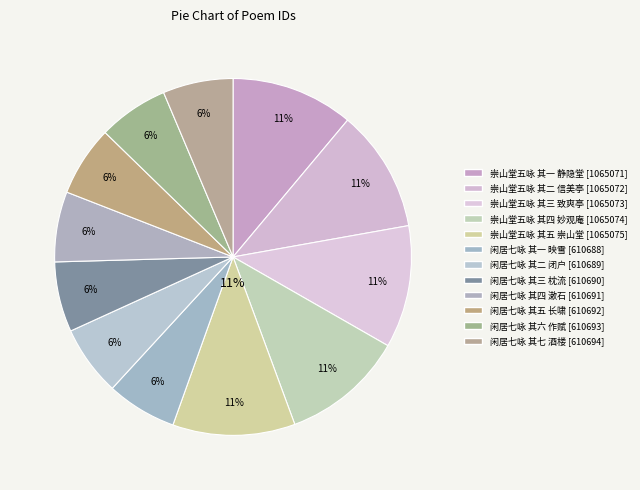

How much of the chart is everything except 闲居七咏孙建侯赋 其三 枕流?

93.6%